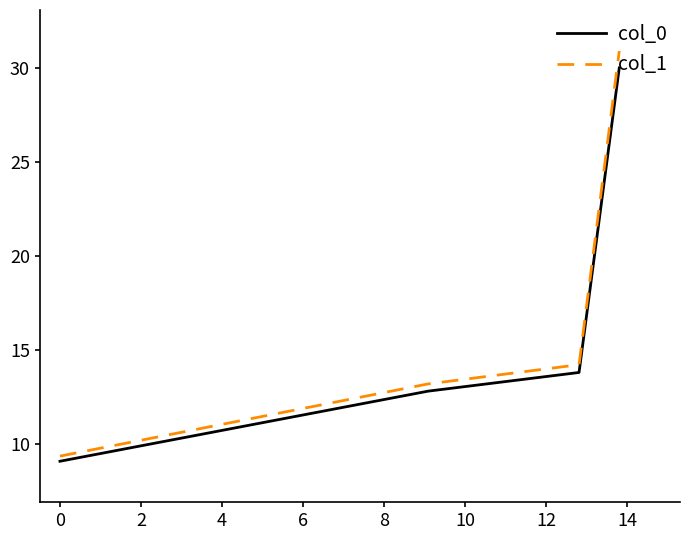

Which series has the largest total across all categories?

col_1